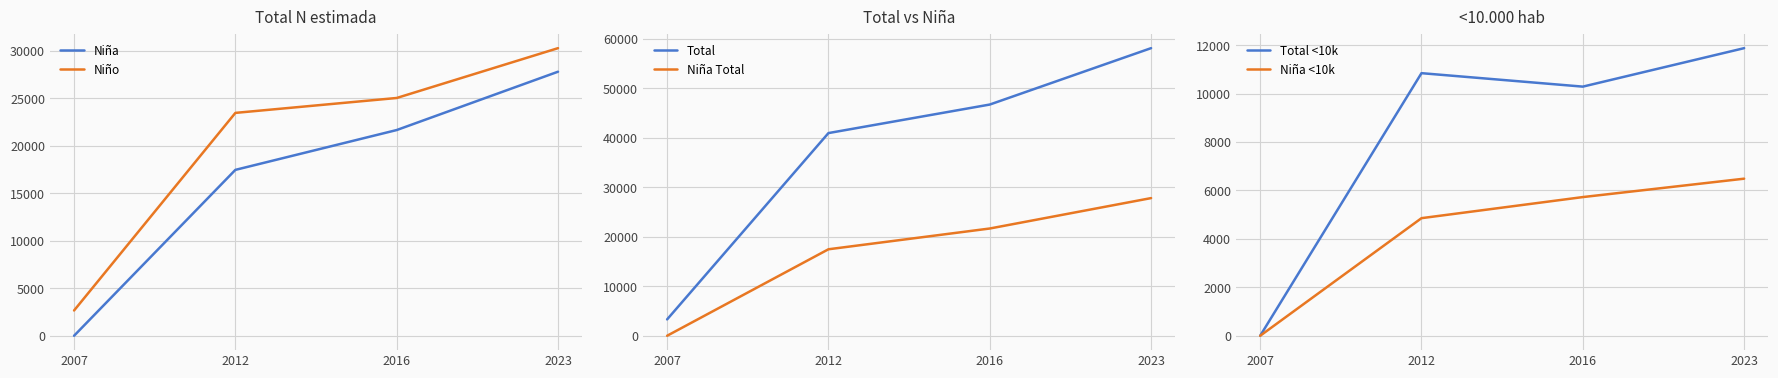

Count the Niña <10k values in the range 4857 to 6488.

3